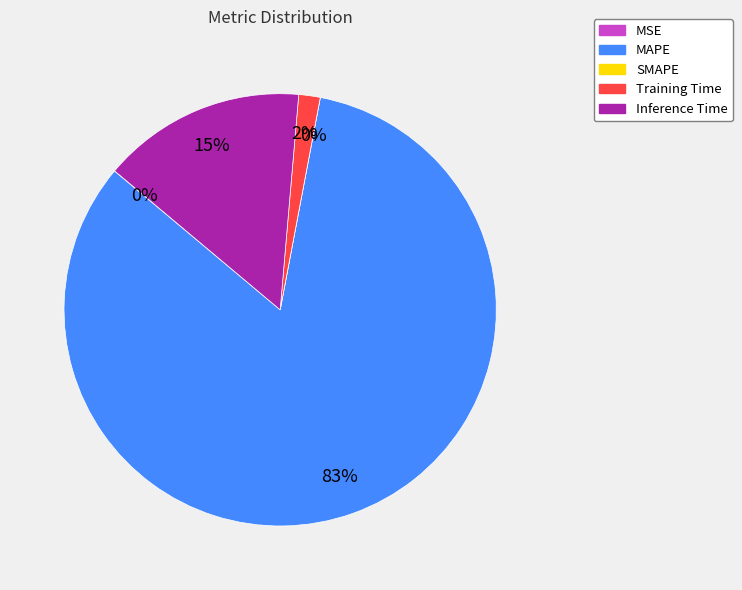

Is there any slice that represents more than half of the pie?

Yes